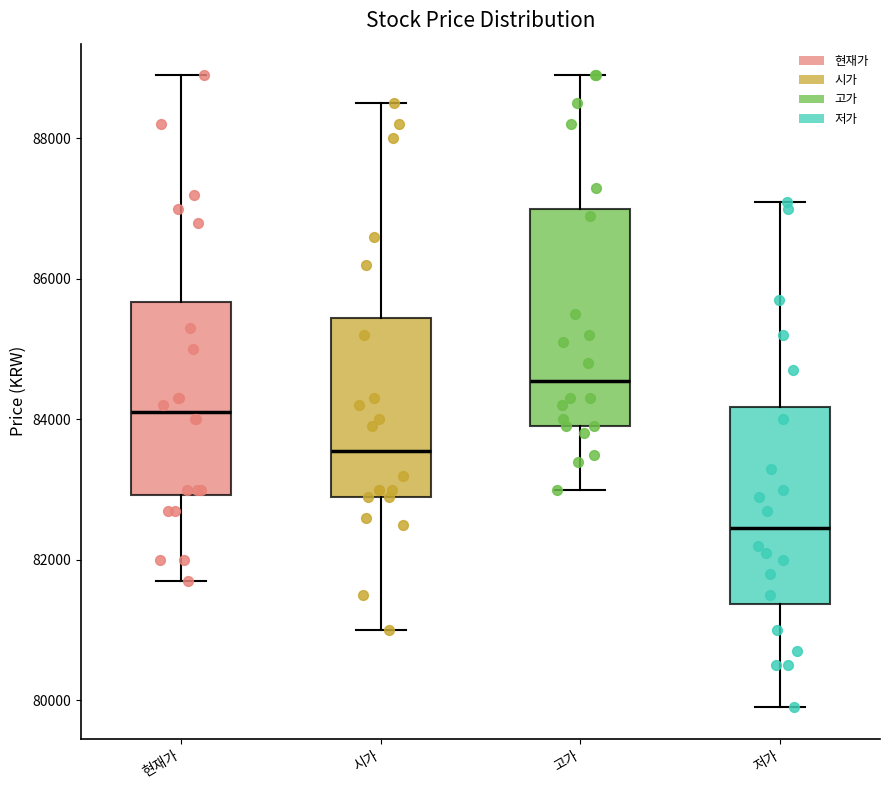

Which box has the highest median line?

고가